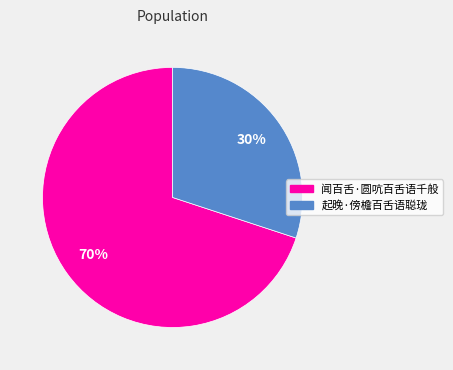

To the nearest percent, what percentage of the pie is 闻百舌·圆吭百舌语千般?

70%